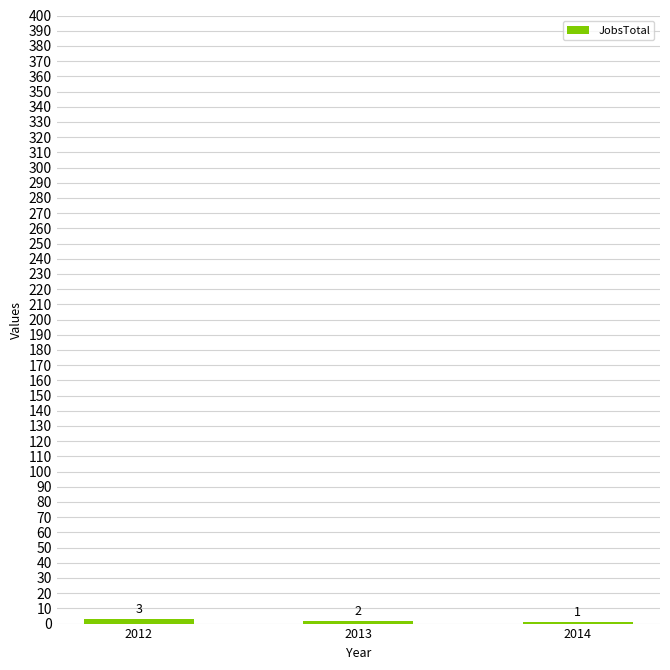

Reading left to right, transcribe all the data shown in this chart.

3	2	1